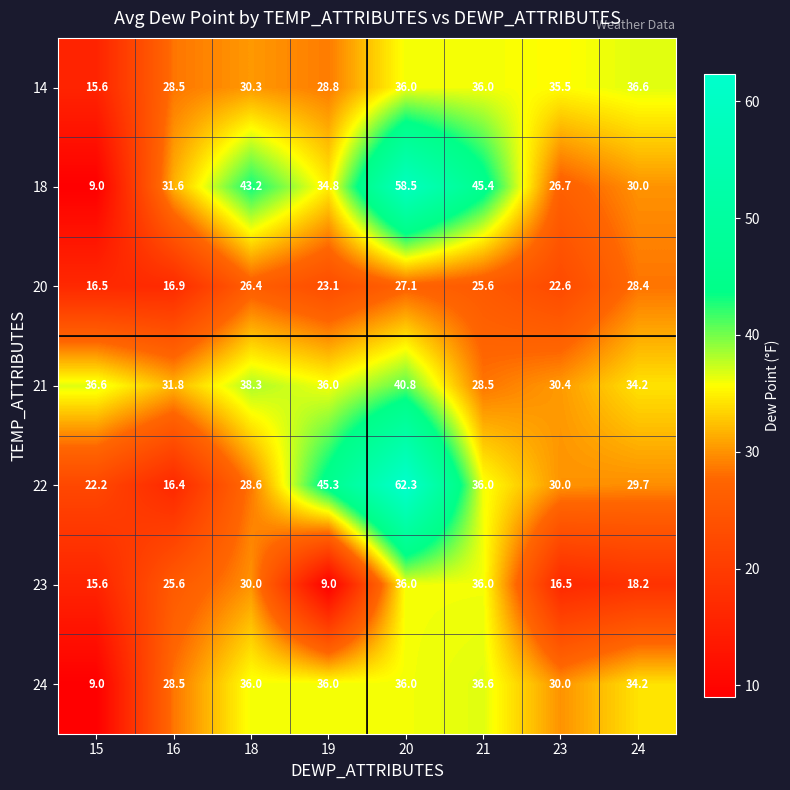

True or false: 22 has a value of 22.2 at 15.

True